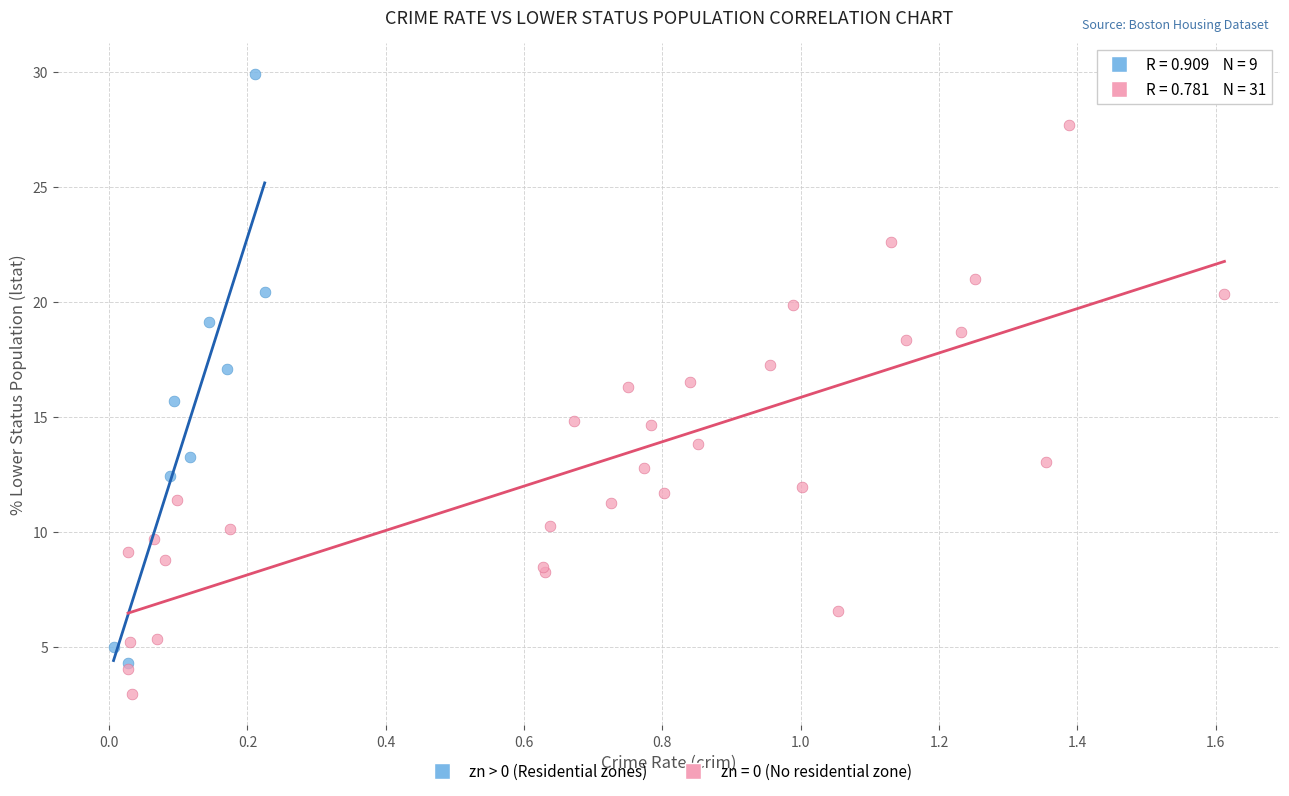

Which series reaches the maximum Y coordinate?

zn > 0 (Residential zones)